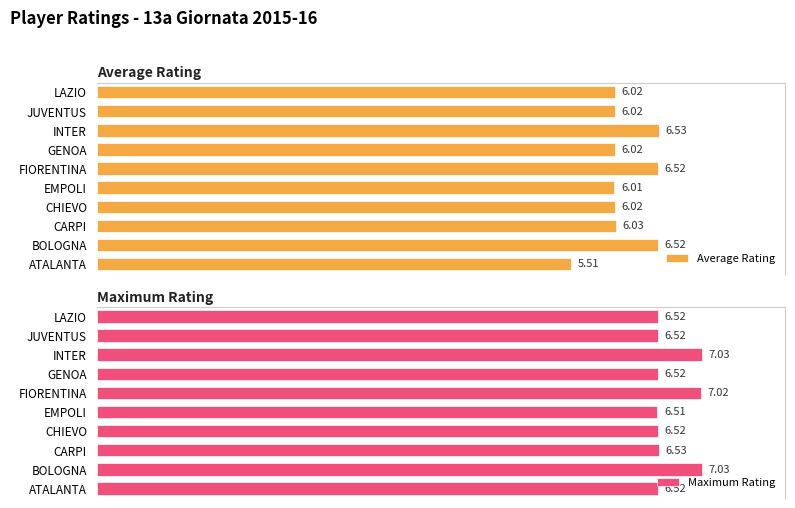

Rank the series at GENOA from lowest to highest value.

Average Rating, Maximum Rating